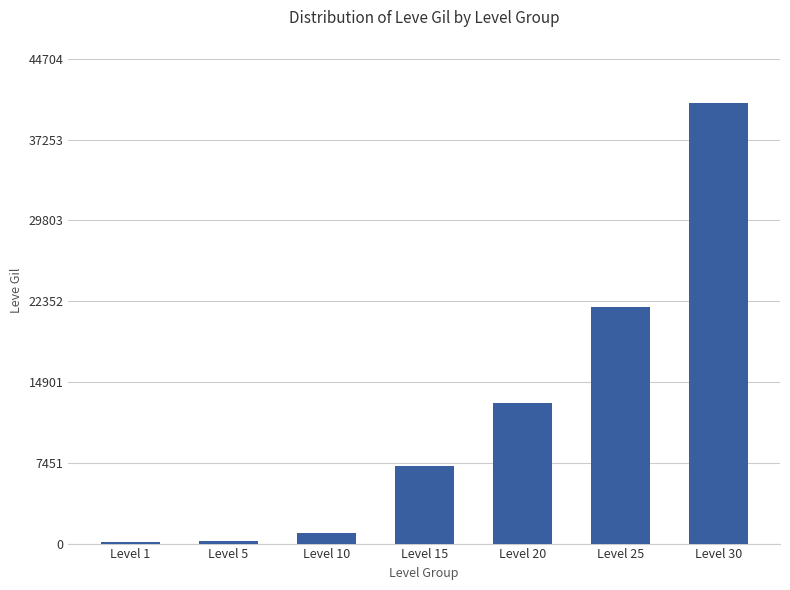

At which category does the chart reach its peak across all series?

Level 30